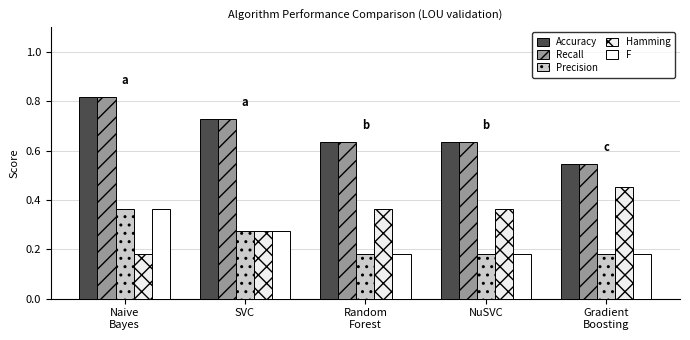

Are the bars grouped side by side (vs. stacked)?

Yes